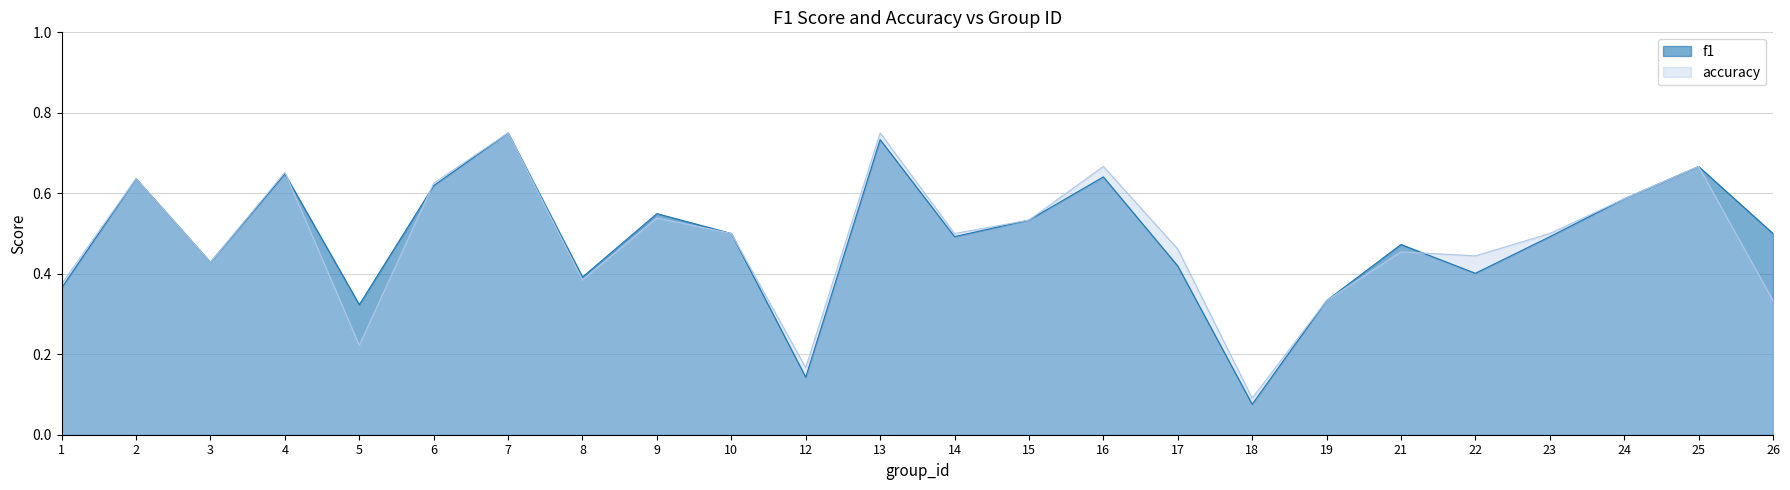

Which series has the largest range (max minus min)?

f1